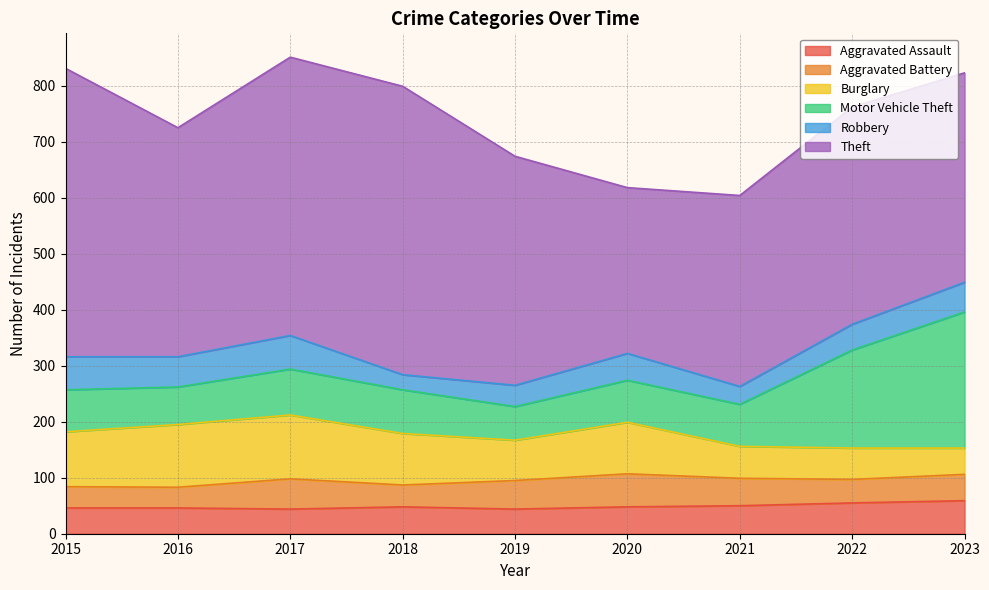

Does the chart have visible grid lines?

Yes